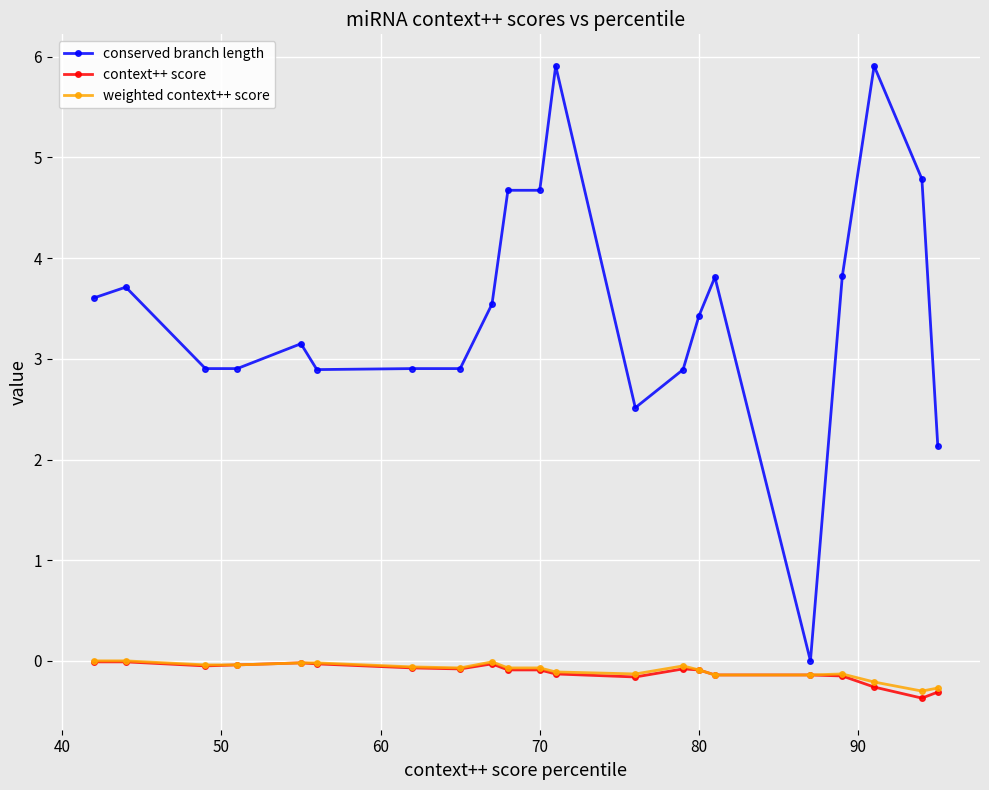

What is the minimum value shown in the chart?

-0.4